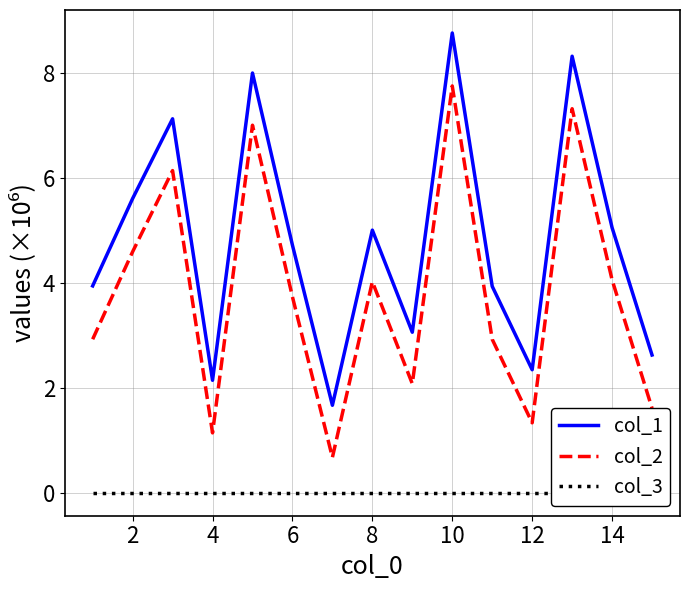

What is the average value of the col_2 series?

3.8